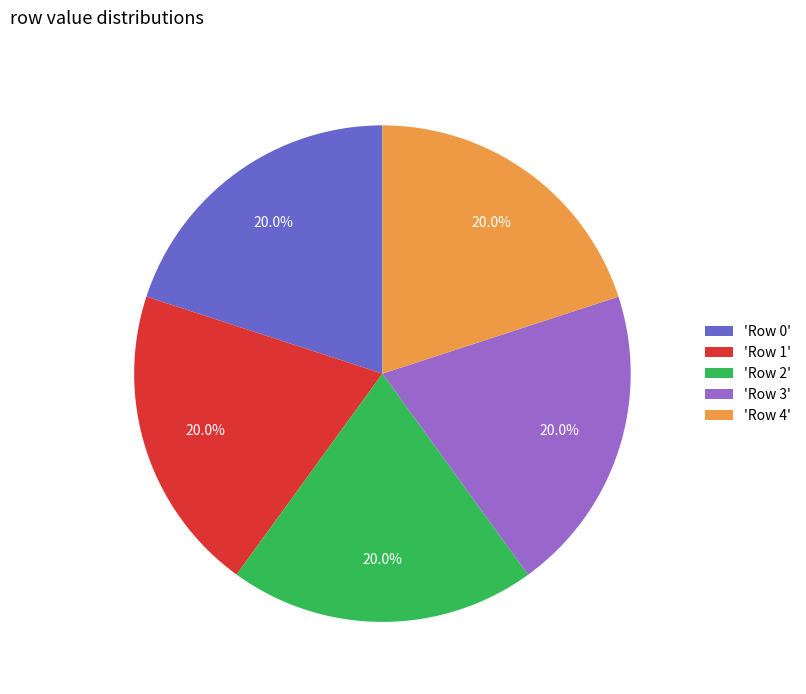

How many slices are in this pie chart?

5